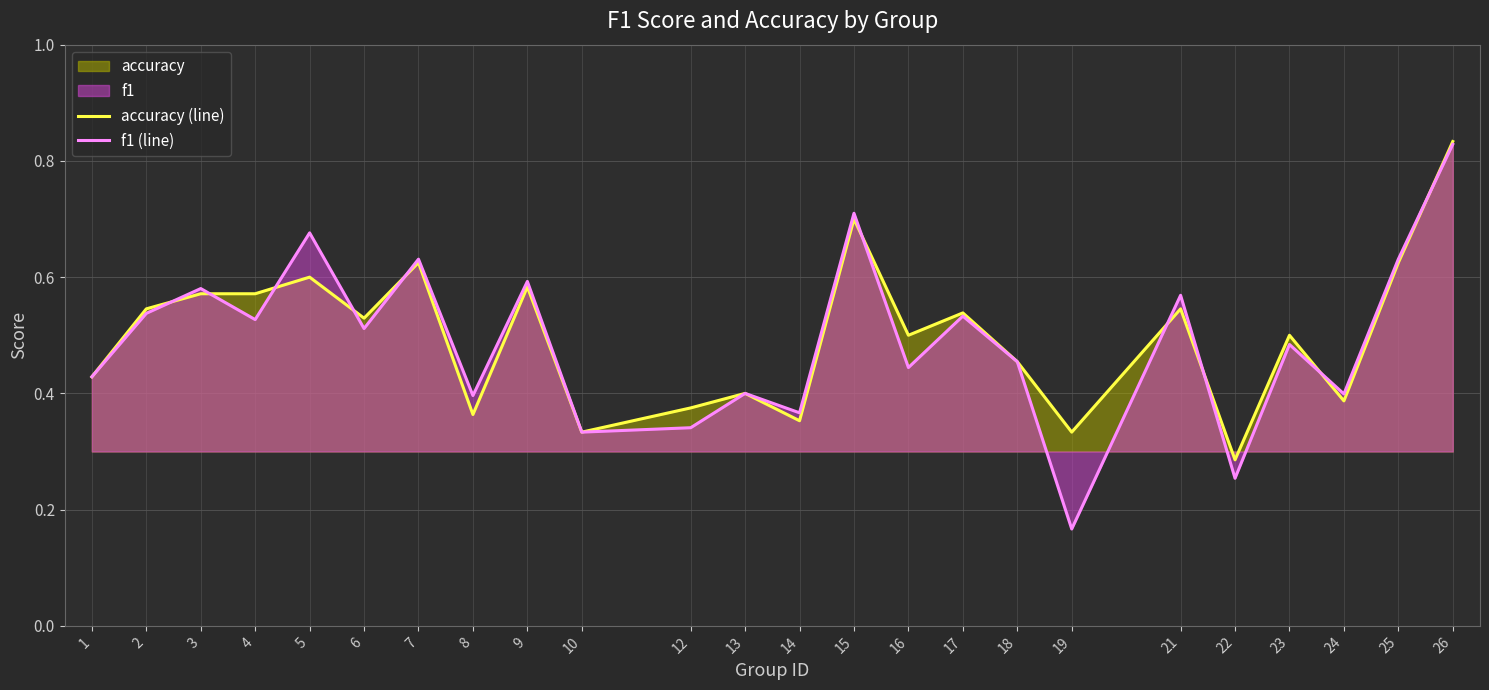

True or false: f1 (line) and accuracy (line) intersect in this chart.

True